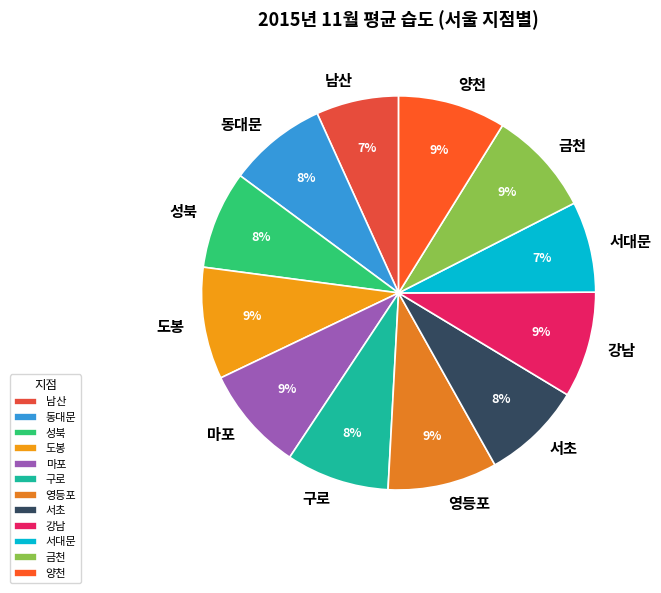

Approximately how many times larger is the value at 영등포 compared to 양천?

1.0